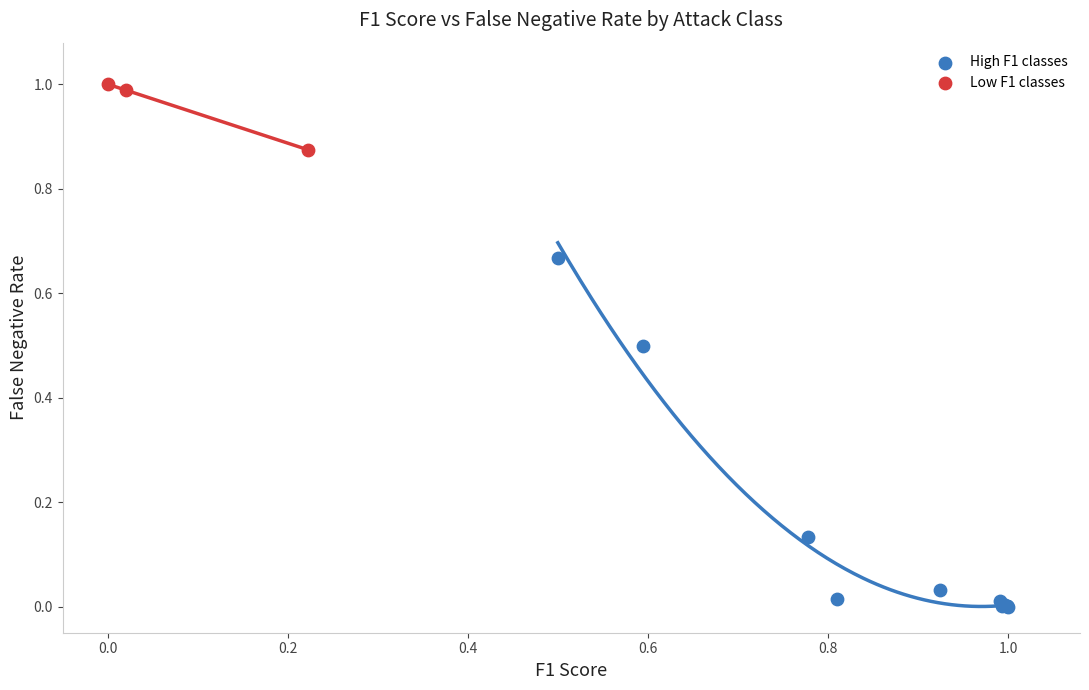

Which series contains the highest Y value?

Low F1 classes